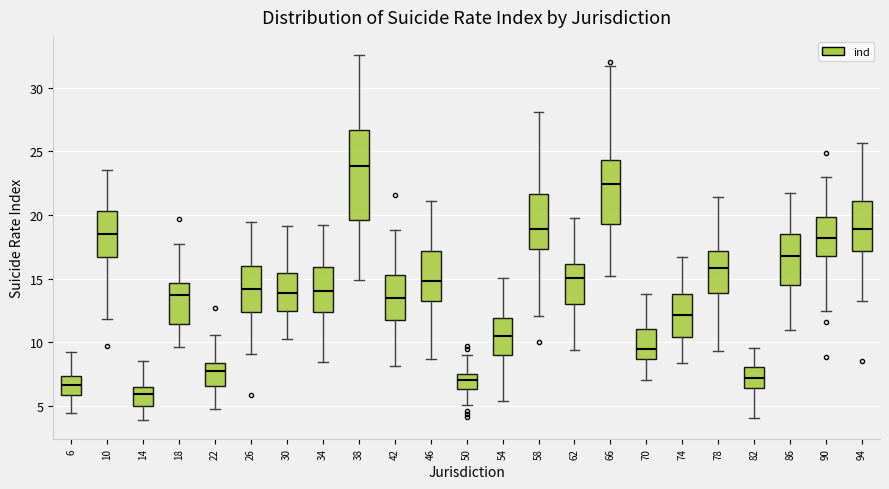

Reading left to right, transcribe this box plot: for each box, give where its median line is, the range the box spans, and where its two whiskers end, as read against the y-axis. The values are not printed on the chart, so give them approximately, as read against the axis.

6: median 6.5, box 6.0 to 7.5, whiskers 4.5 to 9.5
10: median 18.5, box 16.5 to 20.5, whiskers 12.0 to 23.5
14: median 6.0, box 5.0 to 6.5, whiskers 4.0 to 8.5
18: median 13.5, box 11.5 to 14.5, whiskers 9.5 to 17.5
22: median 8.0, box 6.5 to 8.5, whiskers 5.0 to 10.5
26: median 14.0, box 12.5 to 16.0, whiskers 9.0 to 19.5
30: median 14.0, box 12.5 to 15.5, whiskers 10.5 to 19.0
34: median 14.0, box 12.5 to 16.0, whiskers 8.5 to 19.0
38: median 24.0, box 19.5 to 26.5, whiskers 15.0 to 32.5
42: median 13.5, box 12.0 to 15.5, whiskers 8.0 to 19.0
46: median 15.0, box 13.5 to 17.0, whiskers 8.5 to 21.0
50: median 7.0, box 6.5 to 7.5, whiskers 5.0 to 9.0
54: median 10.5, box 9.0 to 12.0, whiskers 5.5 to 15.0
58: median 19.0, box 17.5 to 21.5, whiskers 12.0 to 28.0
62: median 15.0, box 13.0 to 16.0, whiskers 9.5 to 20.0
66: median 22.5, box 19.5 to 24.5, whiskers 15.0 to 31.5
70: median 9.5, box 8.5 to 11.0, whiskers 7.0 to 14.0
74: median 12.0, box 10.5 to 14.0, whiskers 8.5 to 16.5
78: median 16.0, box 14.0 to 17.0, whiskers 9.5 to 21.5
82: median 7.0, box 6.5 to 8.0, whiskers 4.0 to 9.5
86: median 17.0, box 14.5 to 18.5, whiskers 11.0 to 21.5
90: median 18.0, box 17.0 to 20.0, whiskers 12.5 to 23.0
94: median 19.0, box 17.0 to 21.0, whiskers 13.5 to 25.5